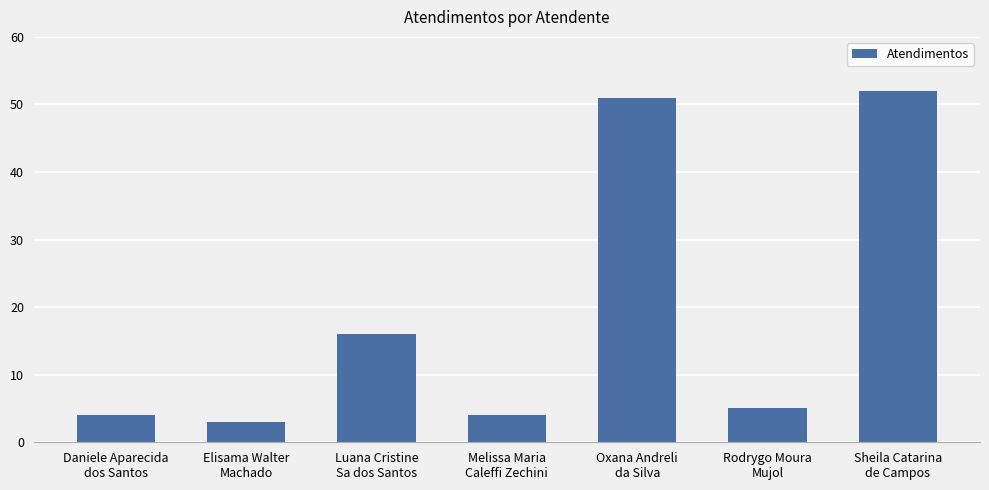

True or false: the data shows 51 at Oxana Andreli
da Silva.

True